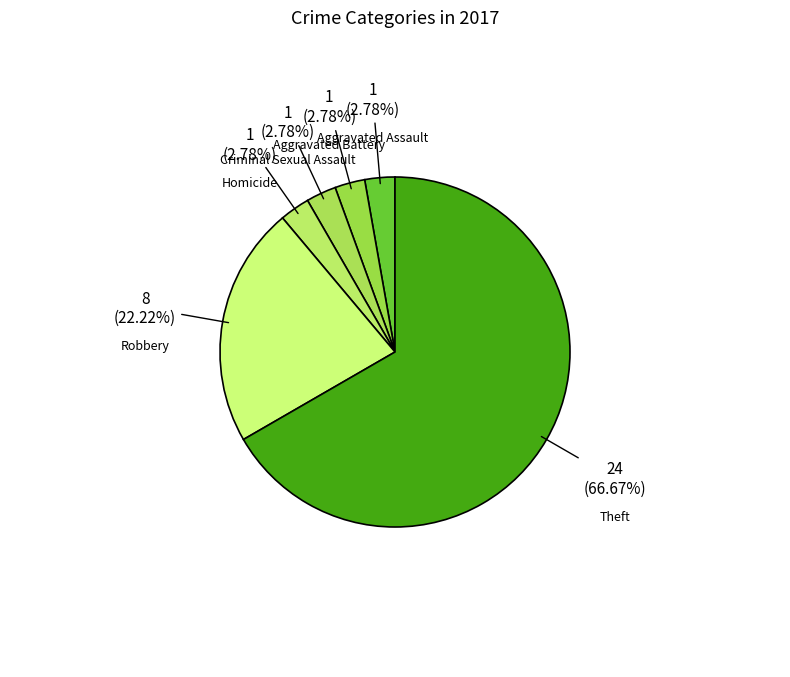

How many slices are in this pie chart?

6